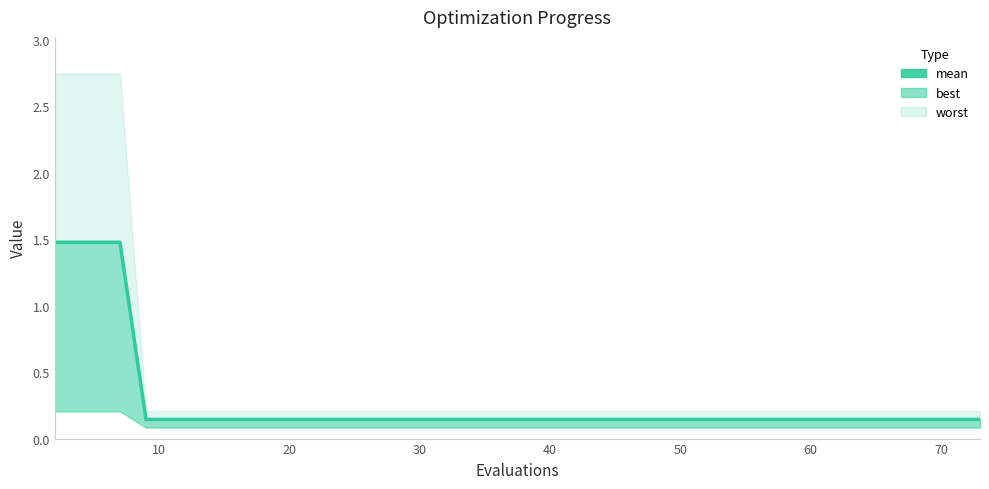

At which label is the value closest to 0?

40